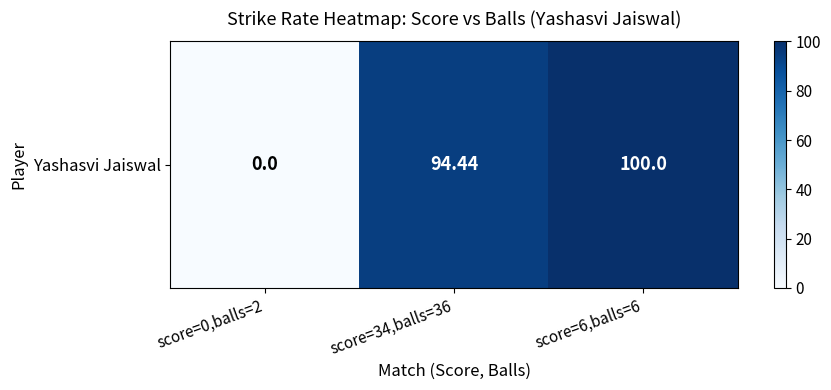

How many values are above zero?

2